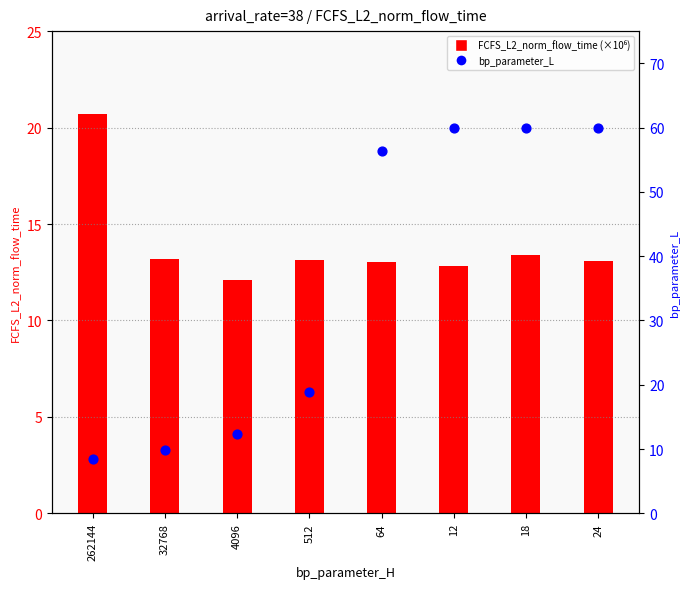

Is the value of bp_parameter_L at 512 greater than the value of FCFS_L2_norm_flow_time (×10⁶) at 4096?

Yes